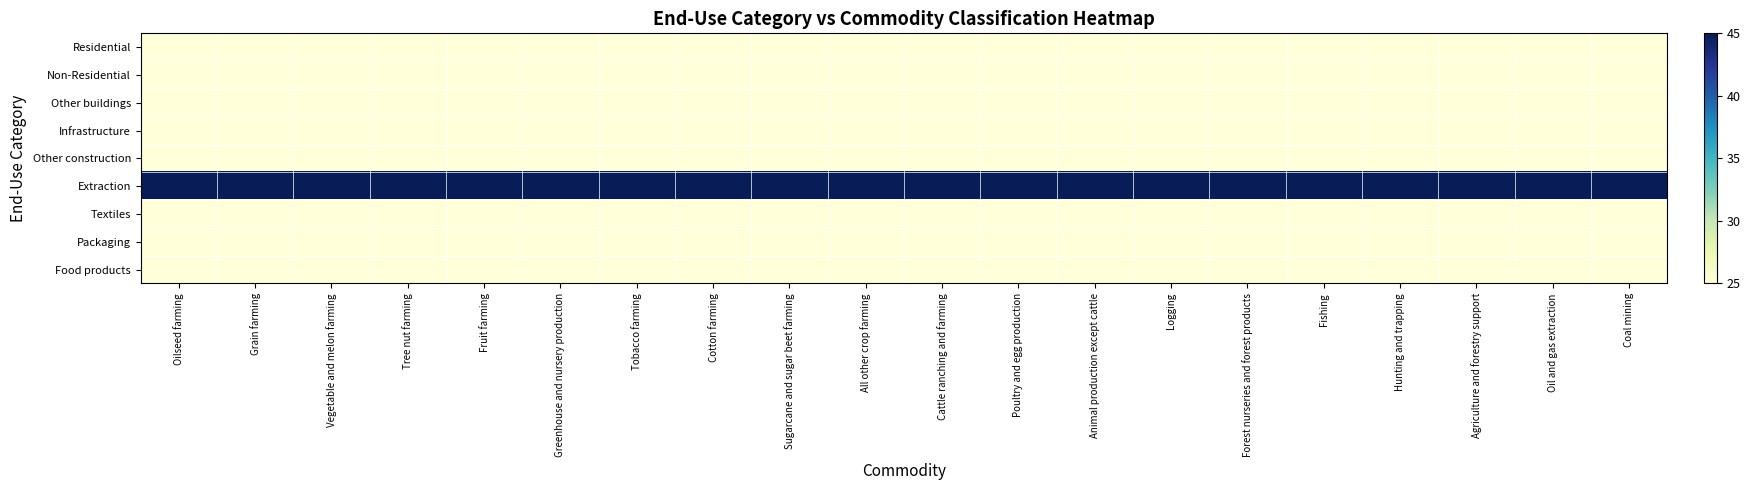

What is the total value across all series at Tree nut farming?

245